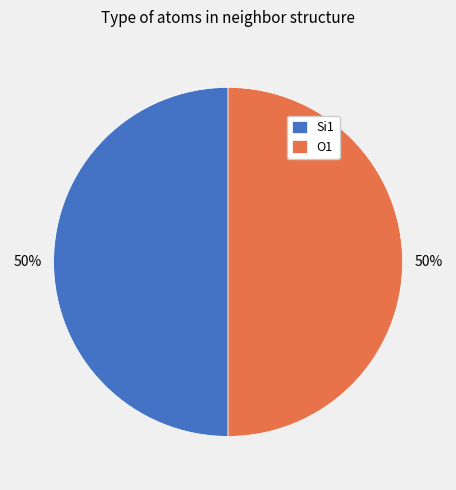

Is it true that O1 is 60% of the pie?

False